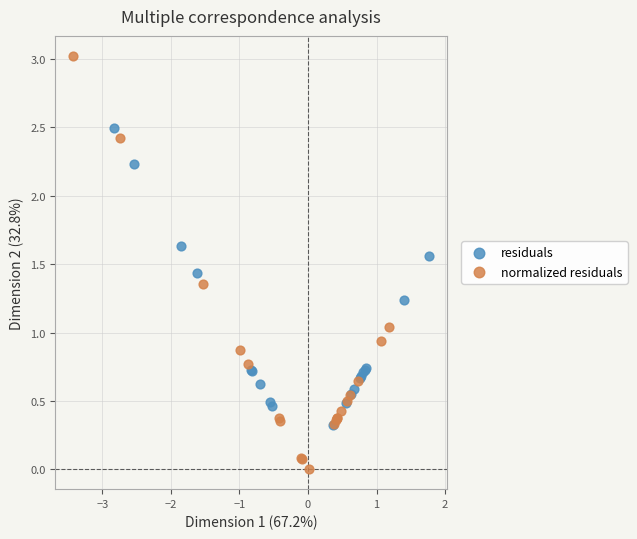

Which series has the largest Y range (max minus min)?

normalized residuals